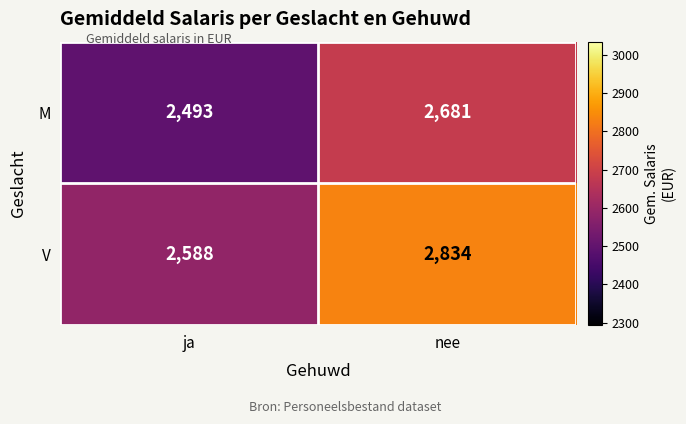

What is the total value across all series at nee?

5515